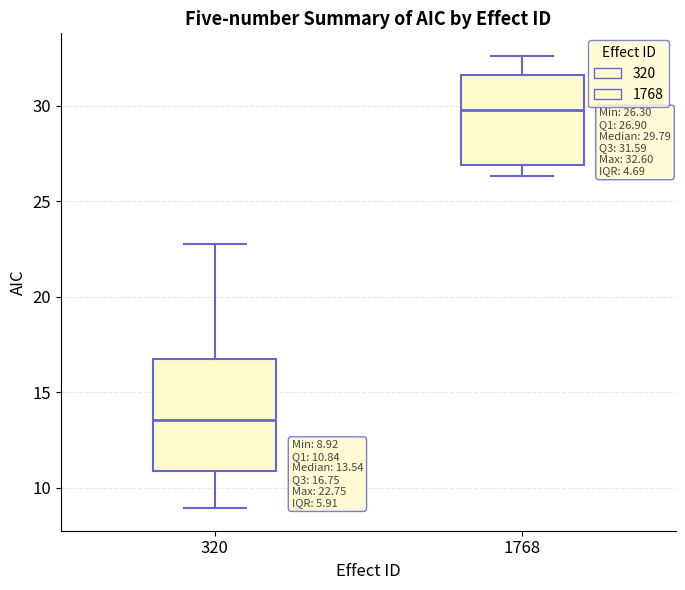

Comparing the boxes themselves (not the whiskers), which one is the tallest?

320